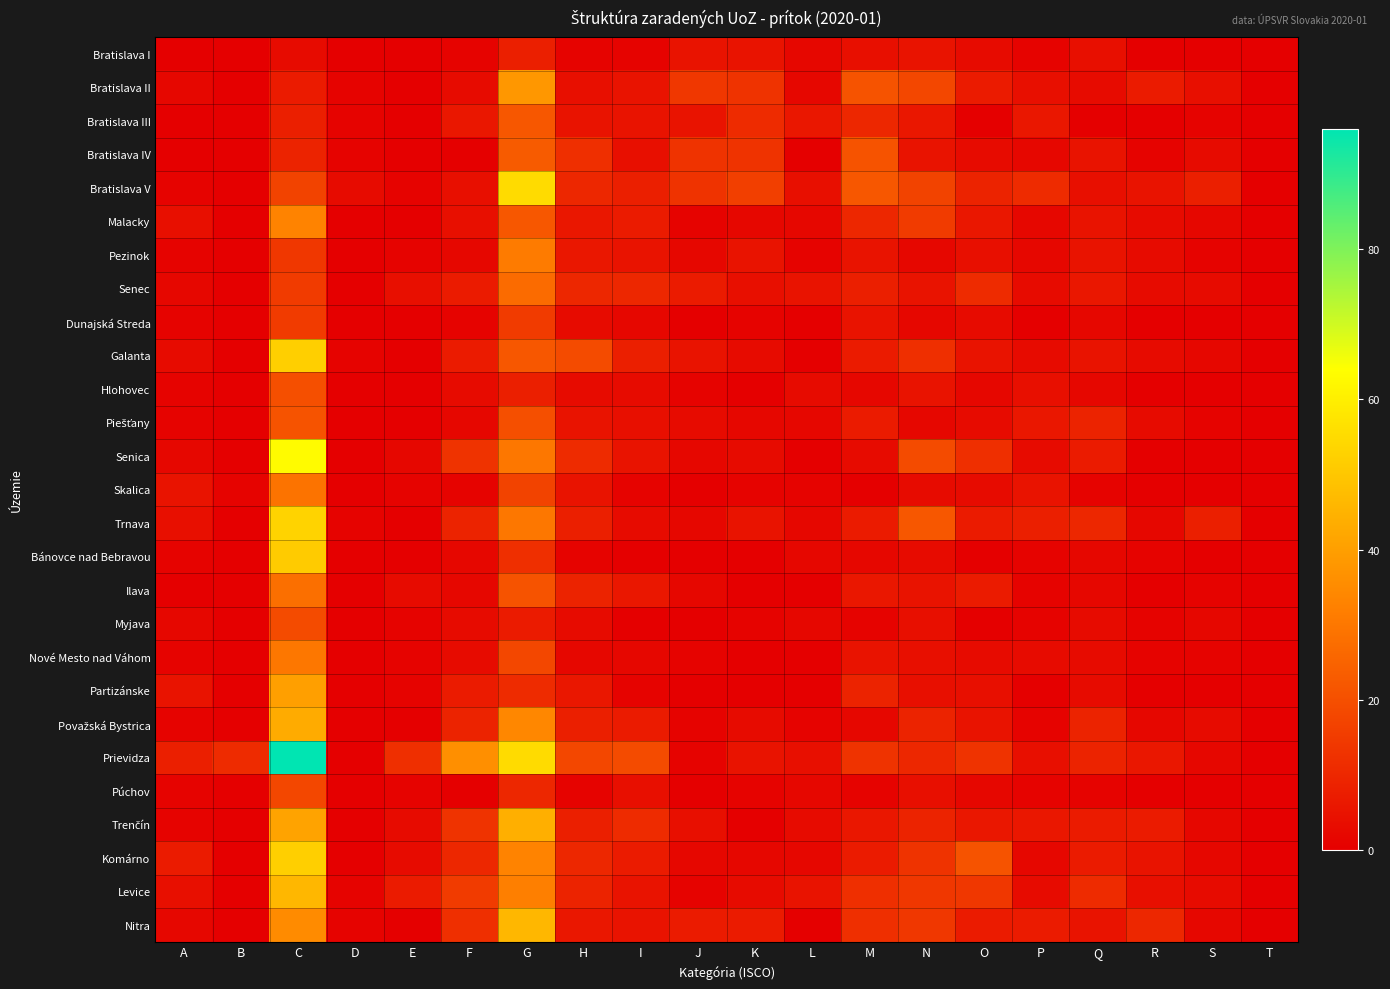

At which category is the sum across all series the highest?

C